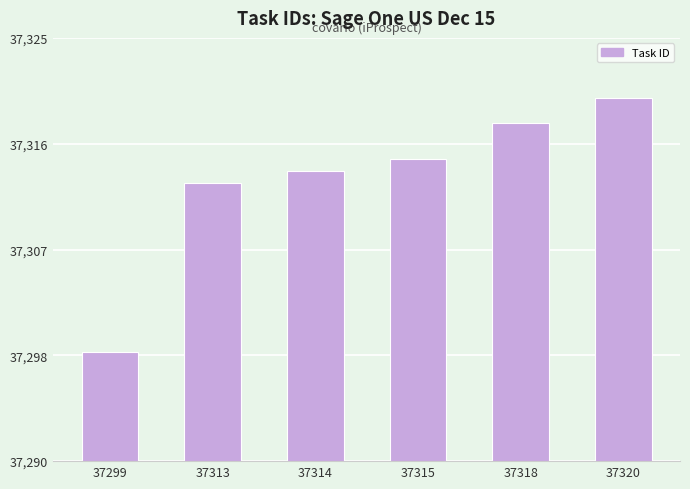

What is the sum of all values?

223879